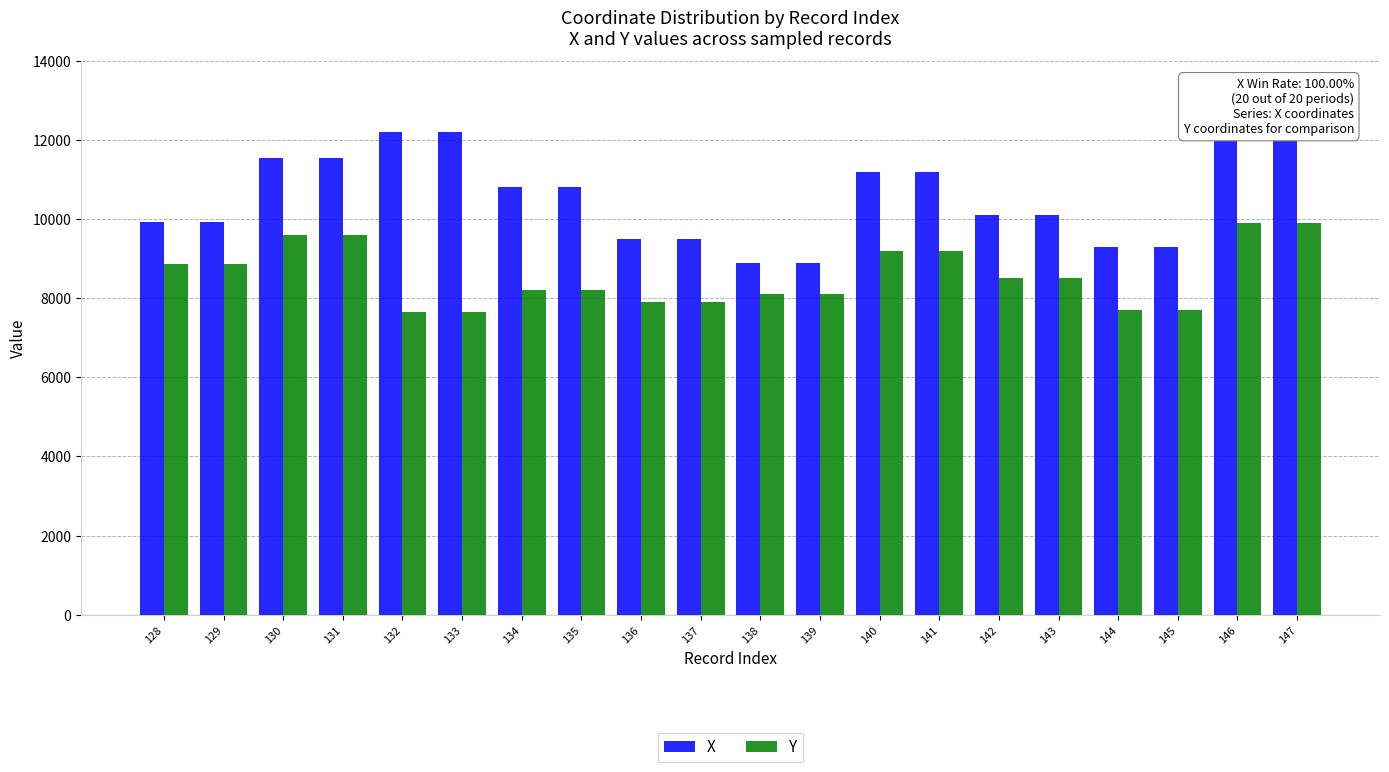

The value of X at 140 is 11200. True or false?

True